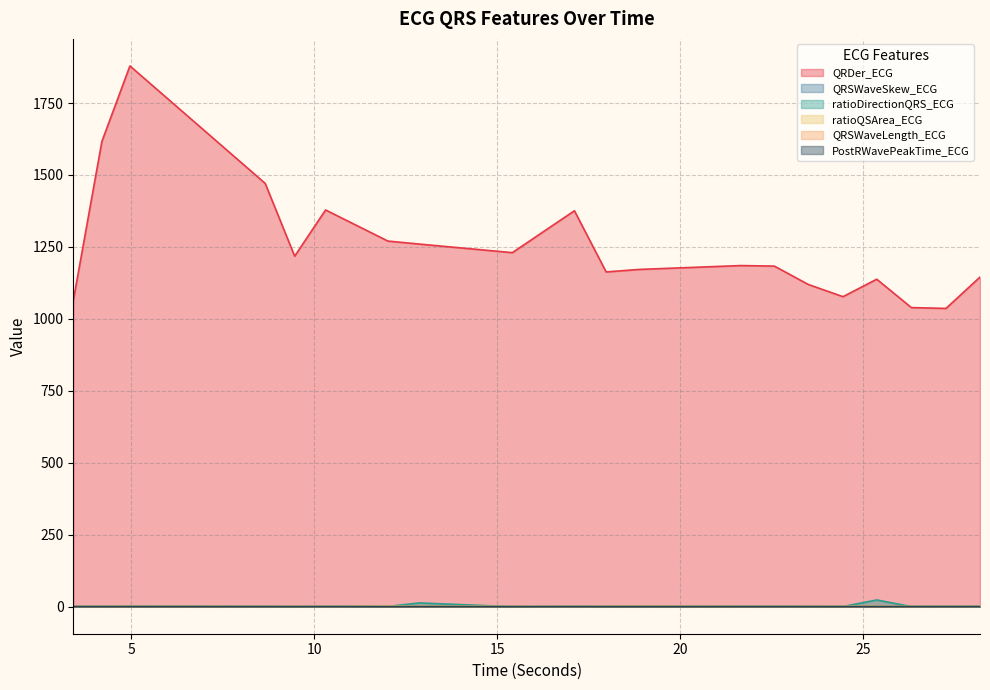

What is the spread (max minus min) of values at 26.3125?

1039.1